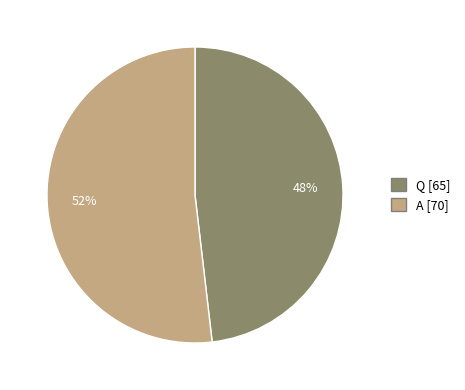

Does Q account for over 50% of the chart?

No